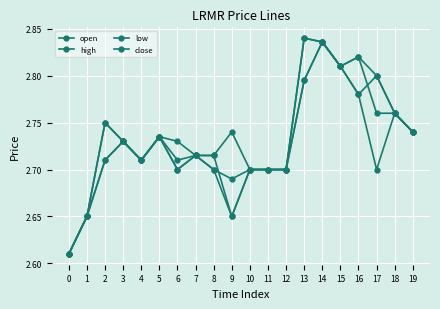

Does the chart display data point markers on the line(s)?

Yes